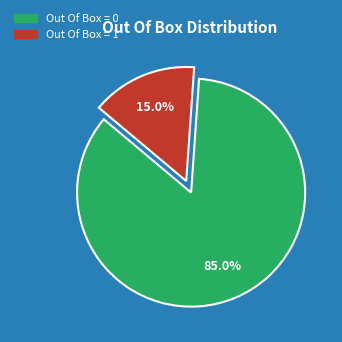

How many slices are in this pie chart?

2